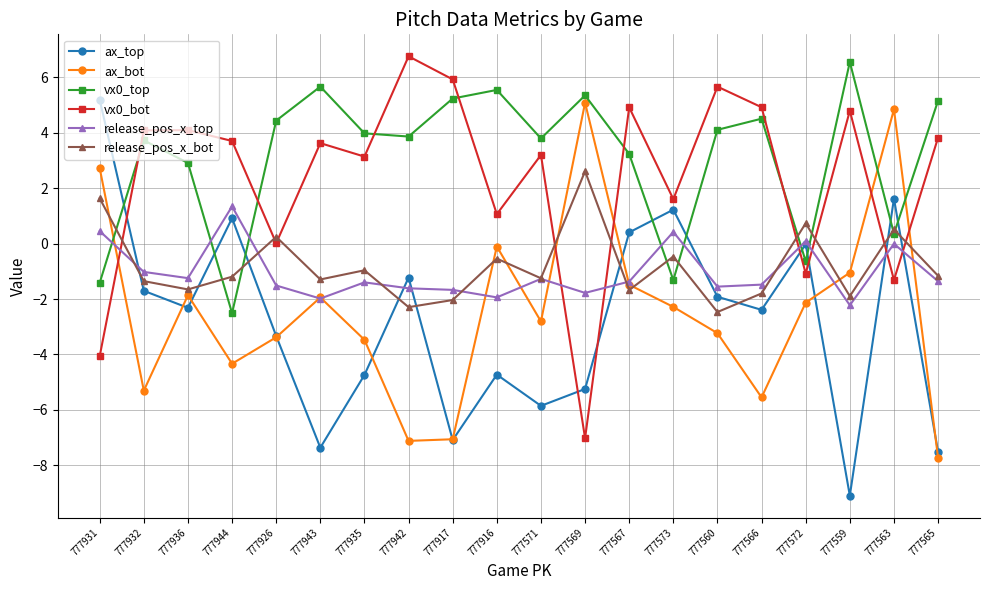

Where is the first local minimum for ax_bot?

777932